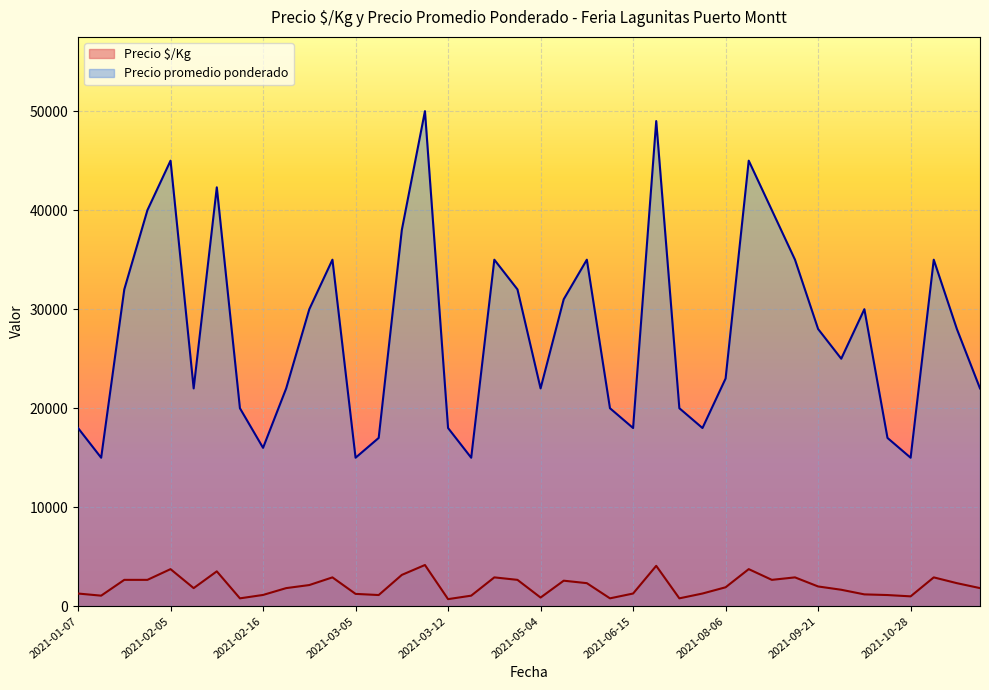

At which label does Precio $/Kg first exceed 1917?

2021-02-04